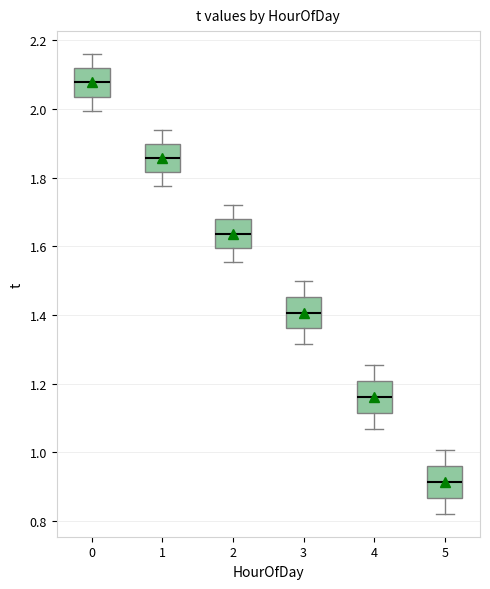

Reading left to right, read every box against the y-axis: the position of its median line, the range the box covers, and the ends of its whiskers. The values are not printed on the chart, so give them approximately, as read against the axis.

0: median 2.08, box 2.04 to 2.12, whiskers 2.00 to 2.16
1: median 1.86, box 1.82 to 1.90, whiskers 1.78 to 1.94
2: median 1.64, box 1.60 to 1.68, whiskers 1.56 to 1.72
3: median 1.40, box 1.36 to 1.46, whiskers 1.32 to 1.50
4: median 1.16, box 1.12 to 1.20, whiskers 1.06 to 1.26
5: median 0.92, box 0.86 to 0.96, whiskers 0.82 to 1.00